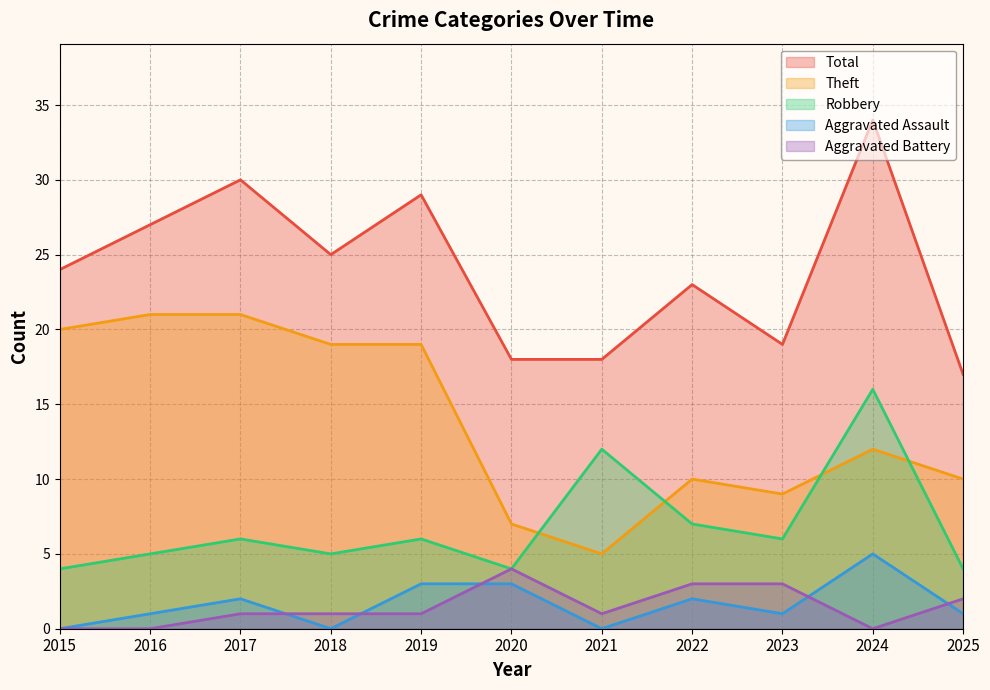

Rank the series at 2016 from highest to lowest value.

Total, Theft, Robbery, Aggravated Assault, Aggravated Battery